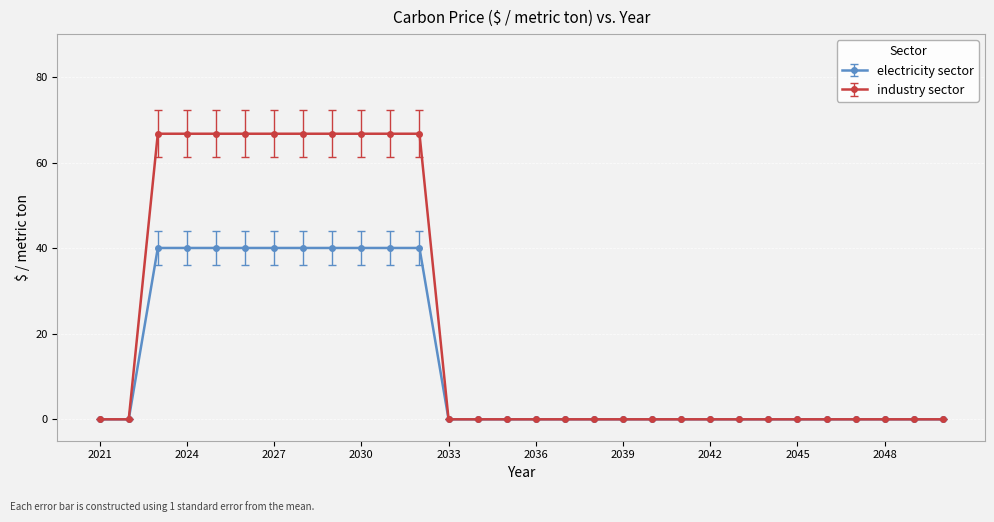

What is the maximum value for industry sector?

66.7